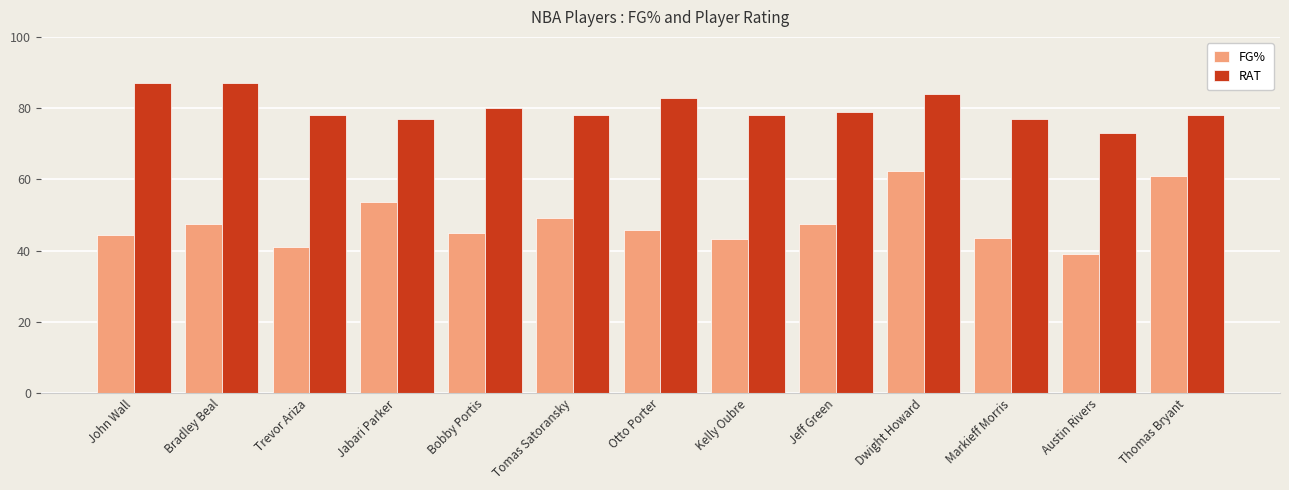

What is the sum of the RAT values at Thomas Bryant and Jabari Parker?

155.0